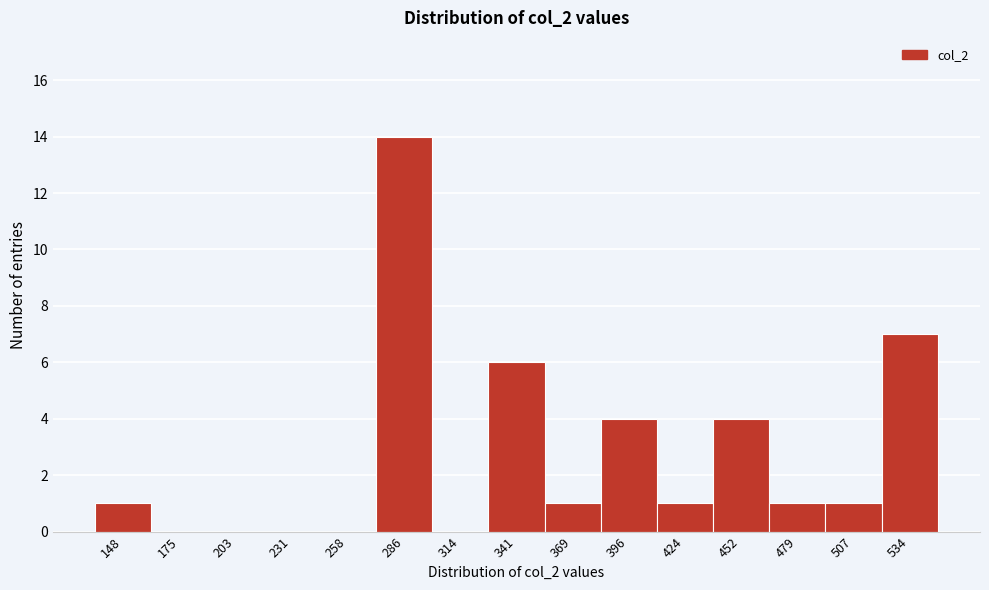

Reading left to right, transcribe all the data shown in this chart.

148=1	175=0	203=0	231=0	258=0	286=14	314=0	341=6	369=1	396=4	424=1	452=4	479=1	507=1	534=7